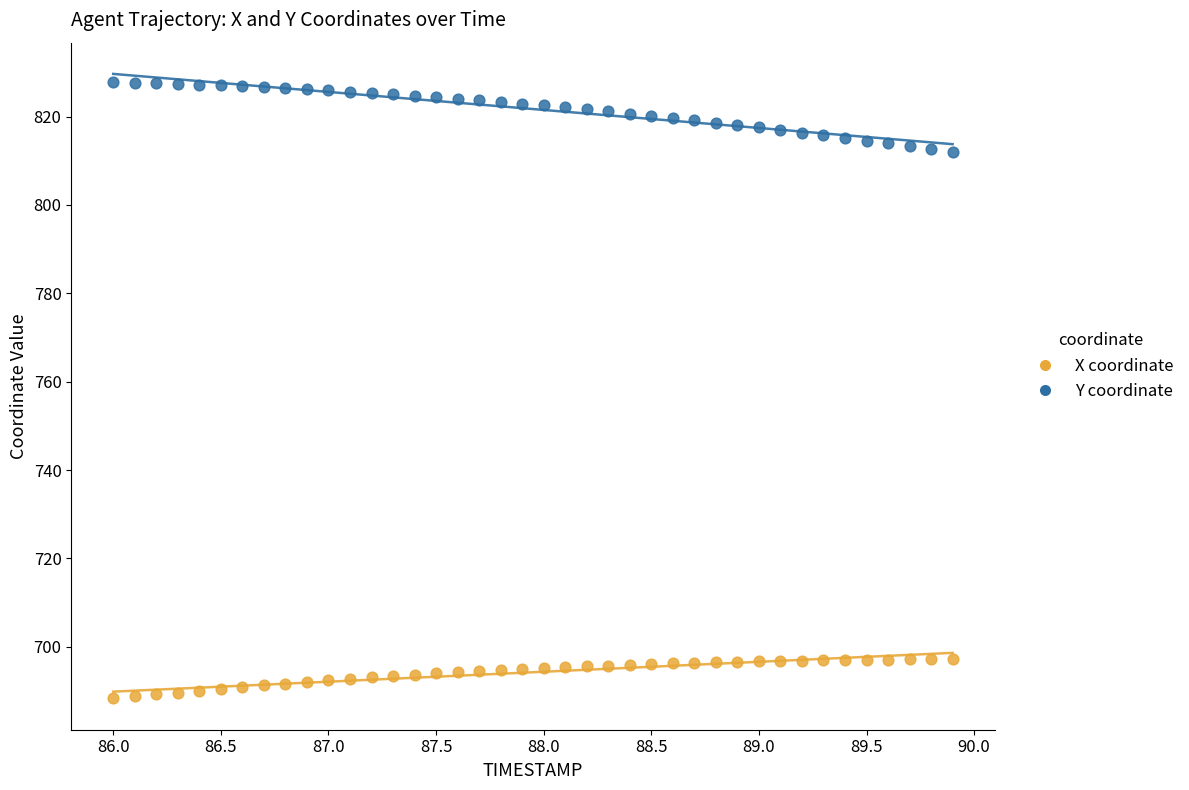

Which series reaches the minimum Y coordinate?

X coordinate